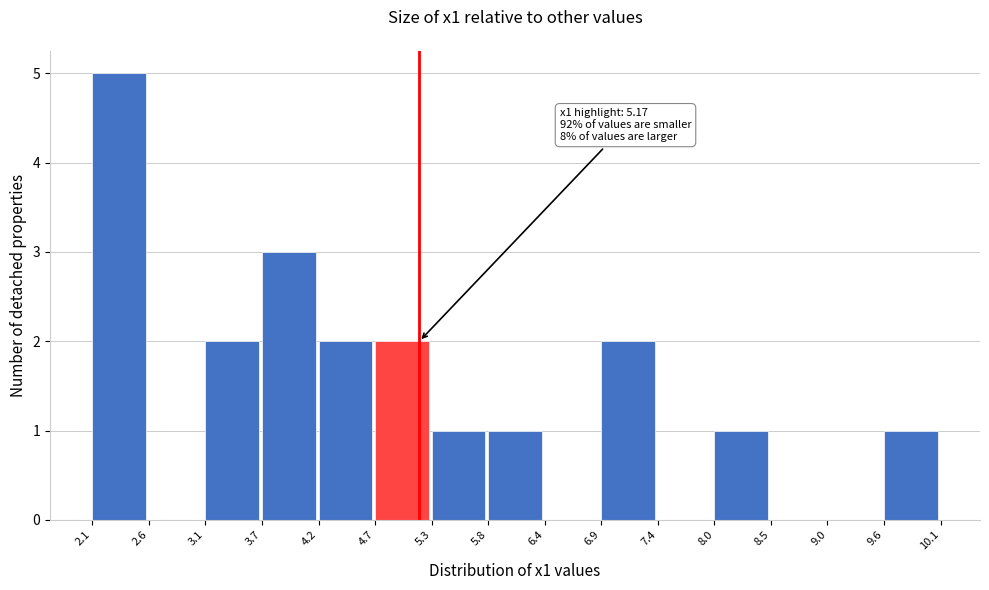

Which range on the x-axis has the tallest bar?

2.1 to 2.6